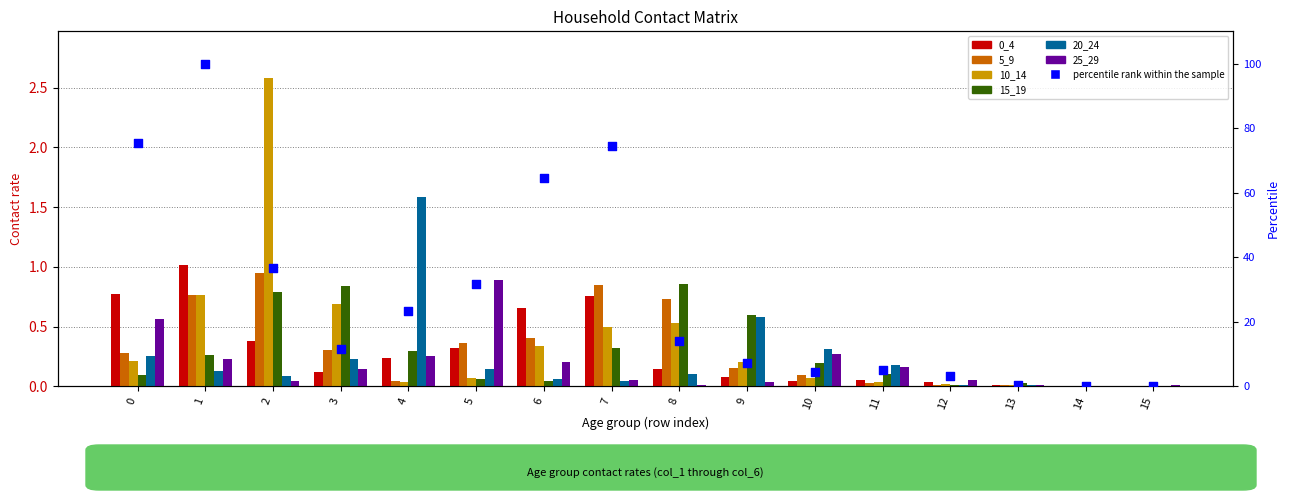

At how many categories does at least one series exceed 1?

3